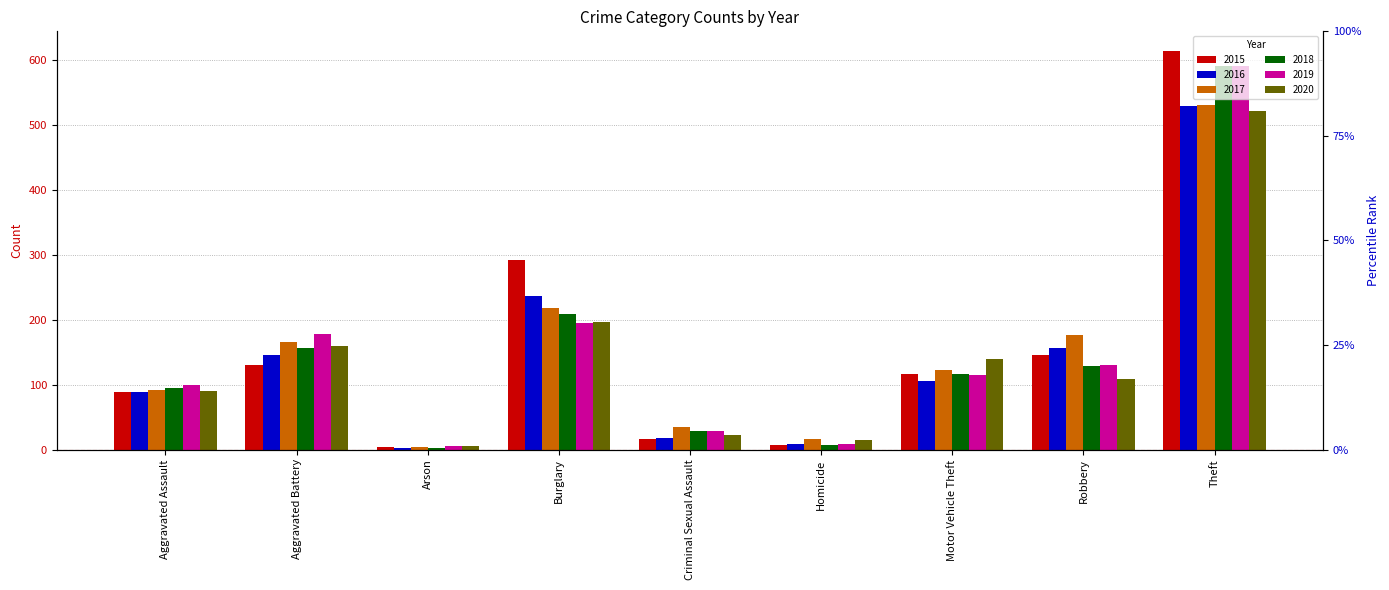

Is it true that 2018 equals 158 at Aggravated Assault?

False